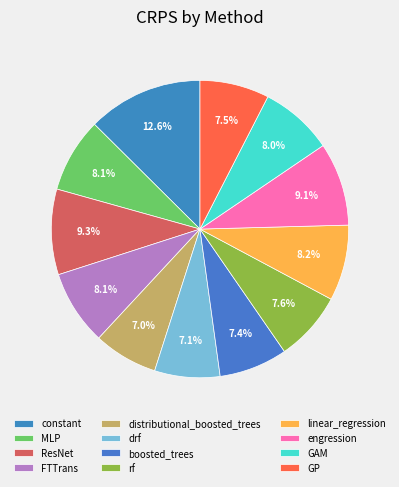

What is the largest slice in the pie chart?

constant